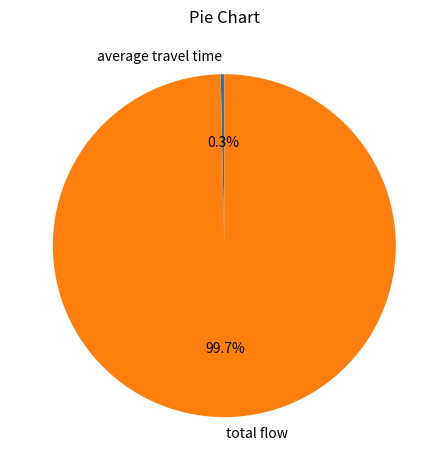

Count the number of slices in the pie.

2